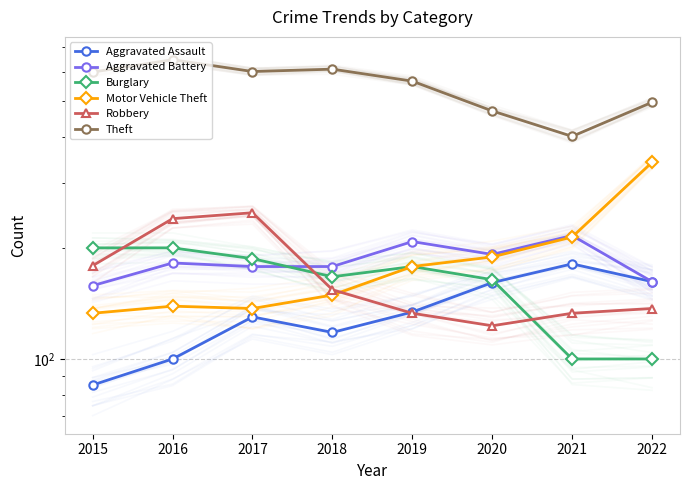

What is the difference between the highest and lowest values at 2017?

471